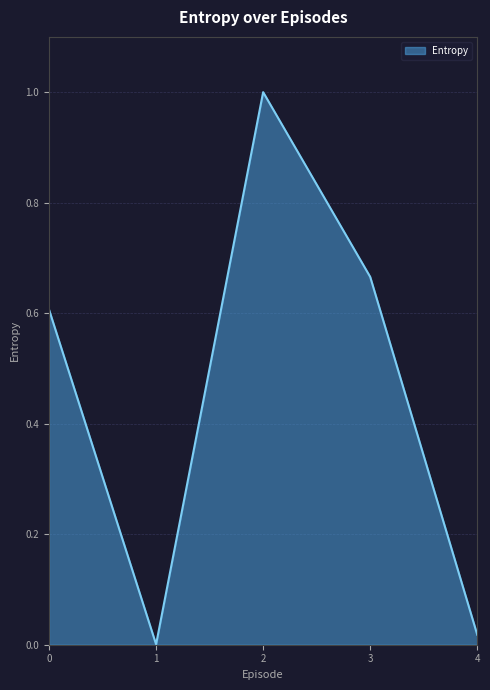

Which label corresponds to the largest value in the chart?

2